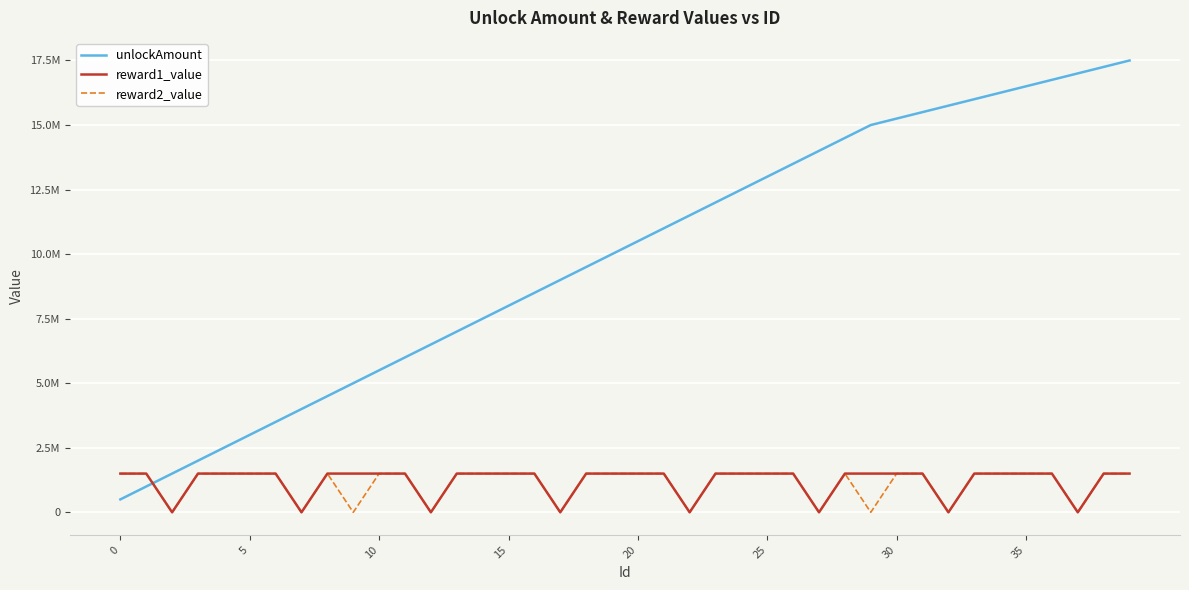

What are all the series names shown in the legend?

unlockAmount, reward1_value, reward2_value